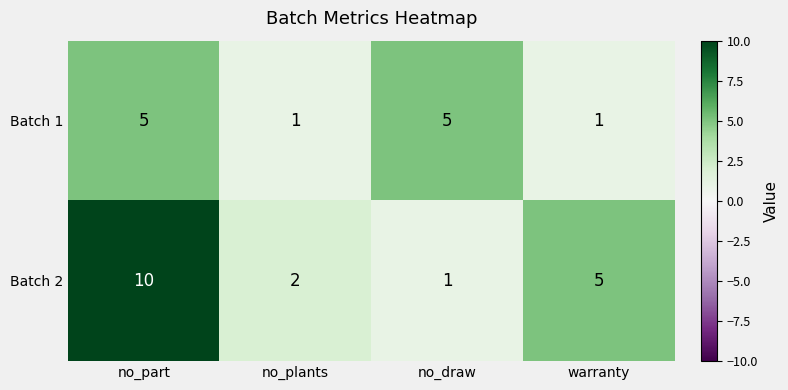

At how many categories does at least one series exceed 3?

3